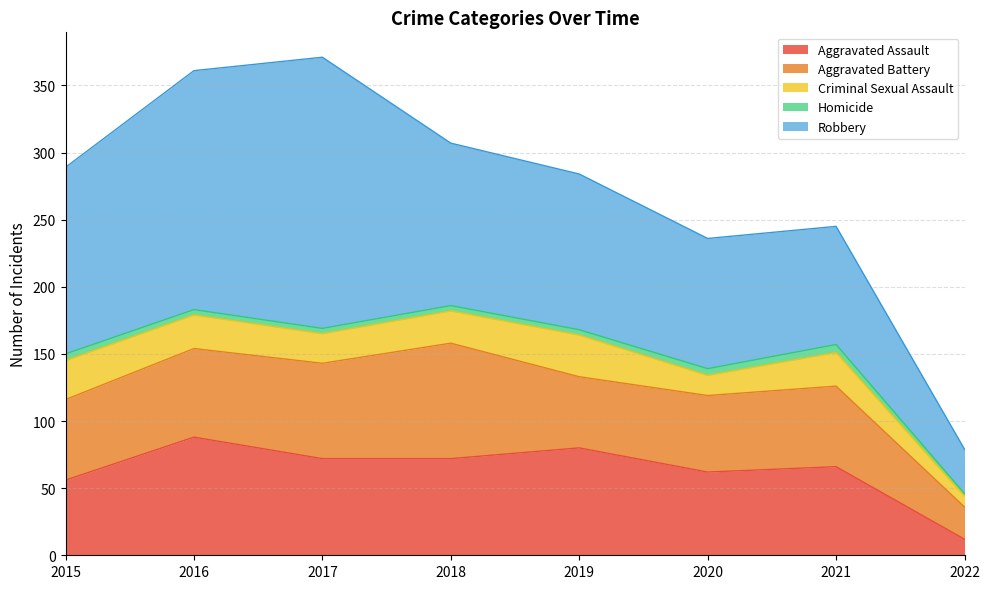

Which series has the largest total across all categories?

Robbery